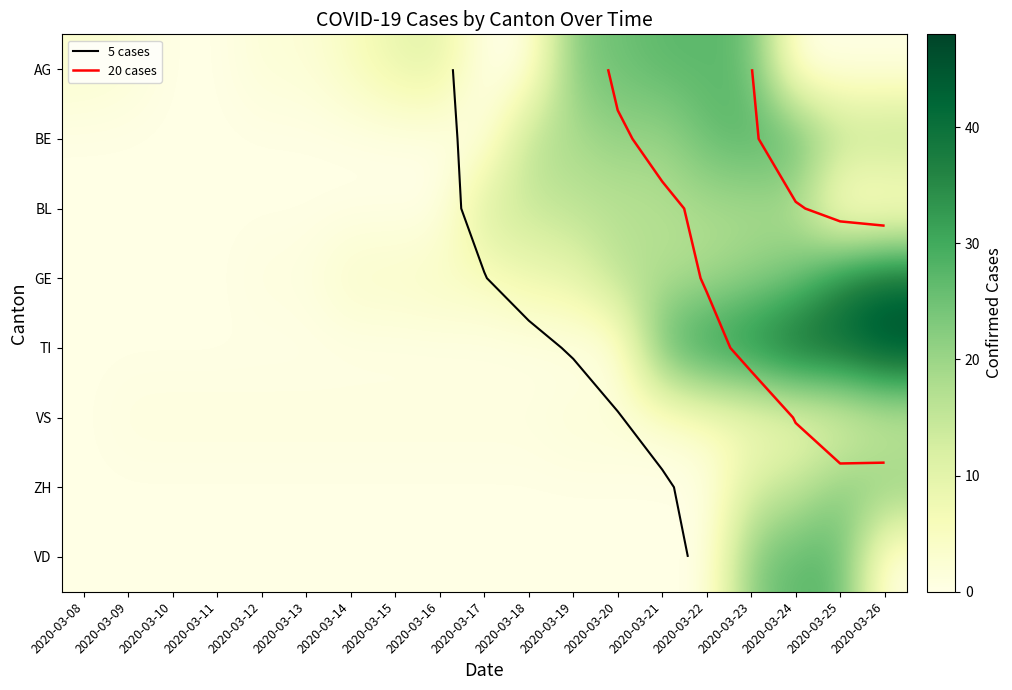

Is it true that TI equals -18 at 2020-03-20?

False